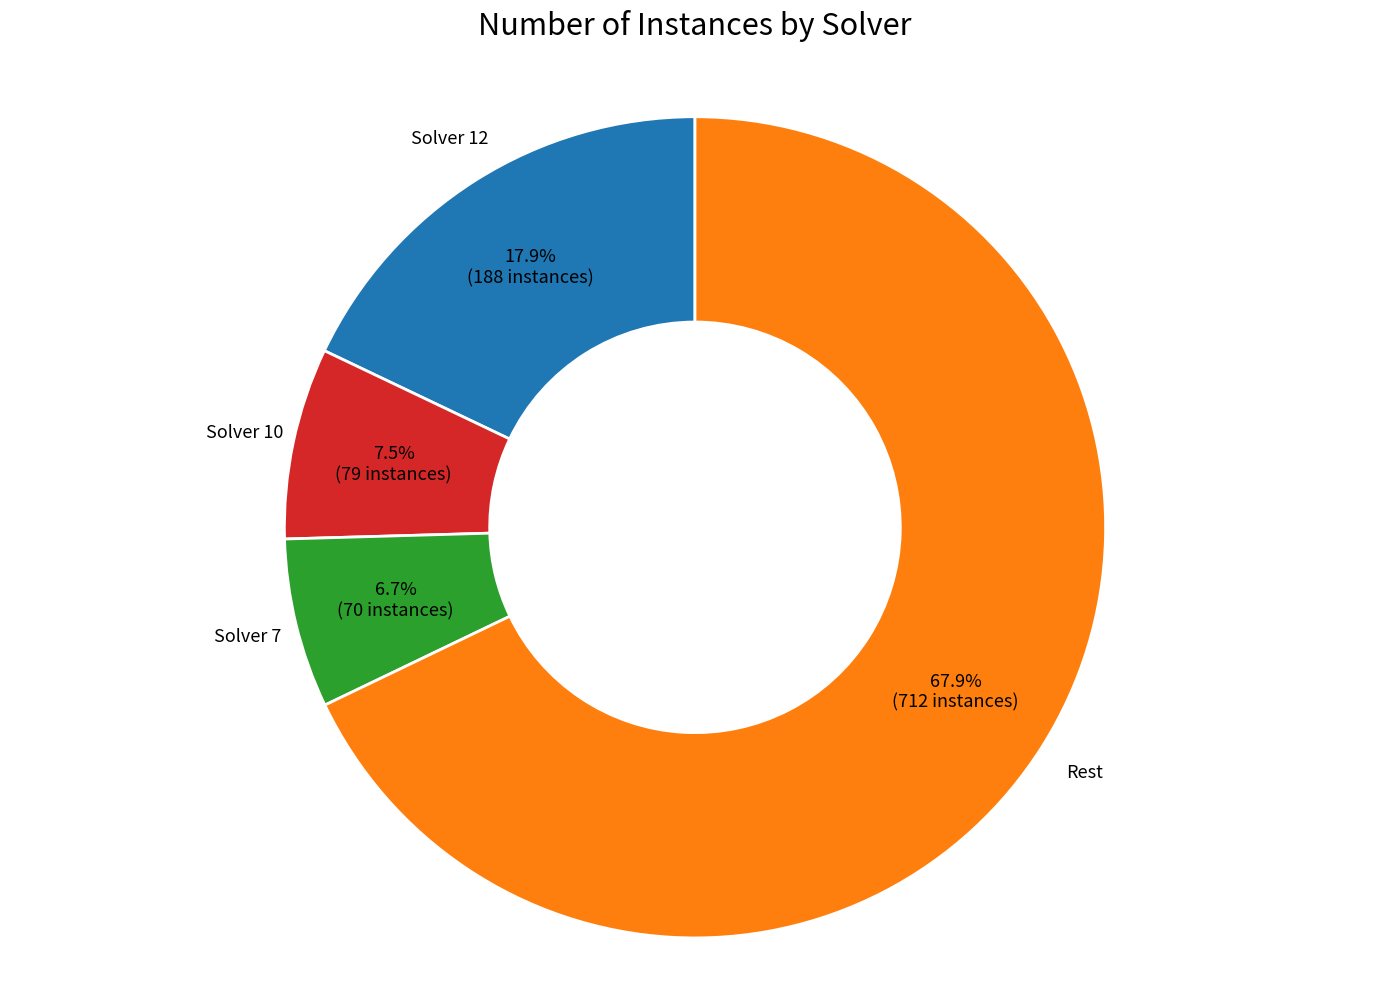

To the nearest percent, what percentage of the pie is Solver 7?

7%